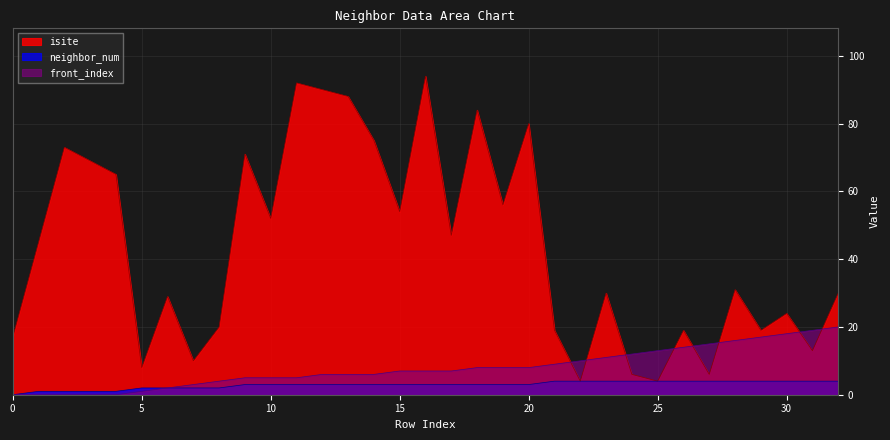

Is it true that front_index equals 14 at 21?

False